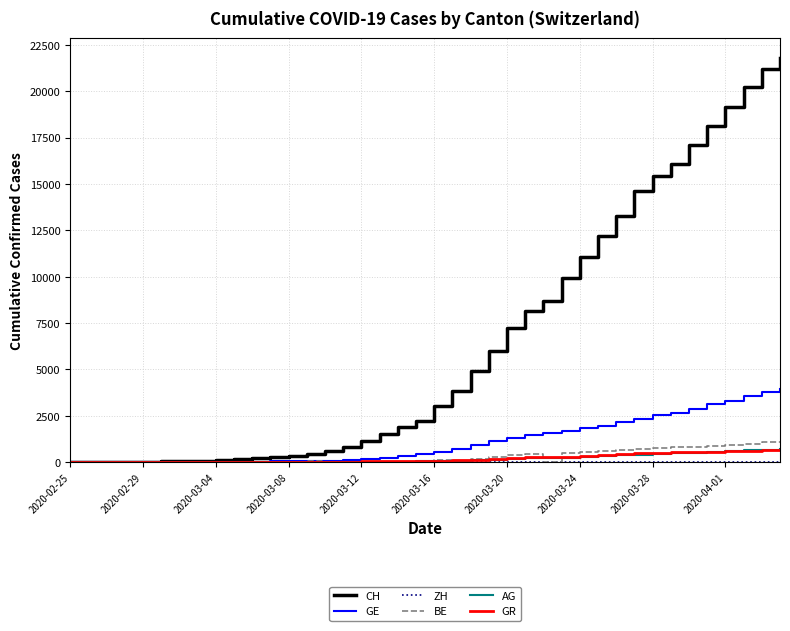

What is the greatest value displayed?

21804